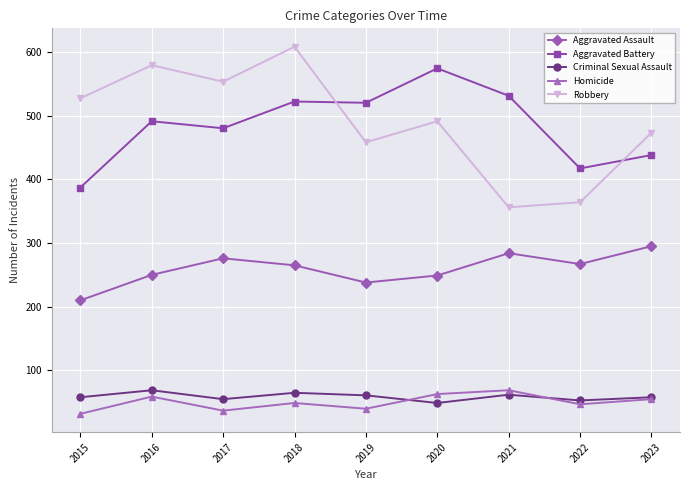

What is the greatest value displayed?

608